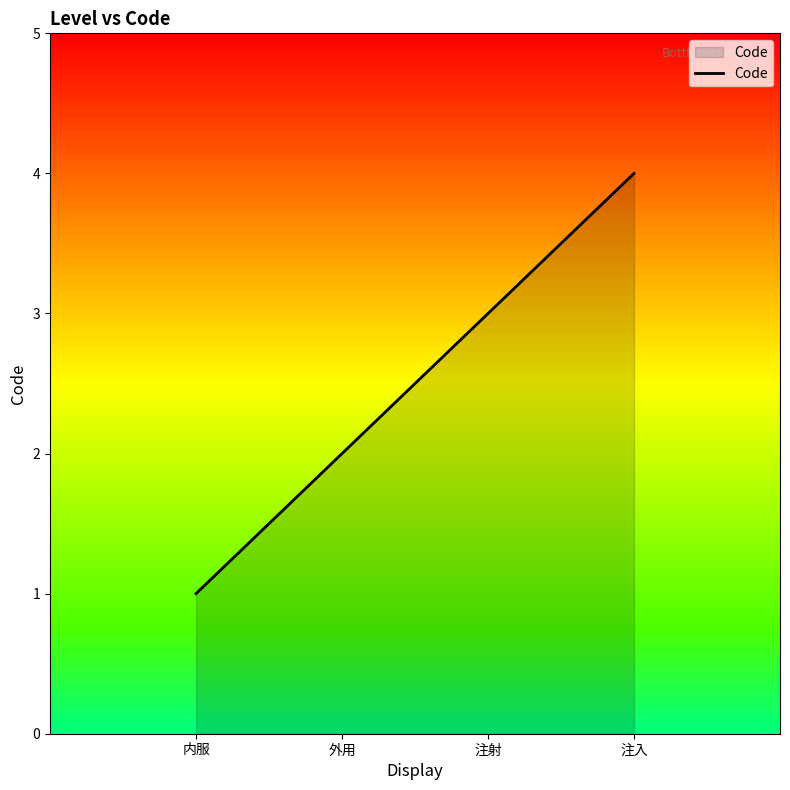

Count the number of data series in this chart.

1